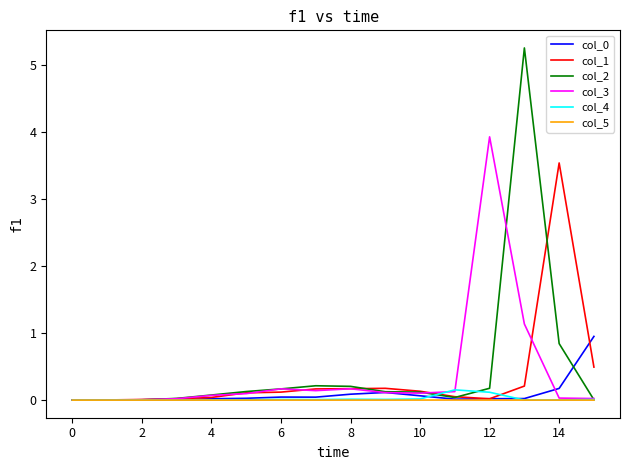

Which series has the widest spread of values?

col_2